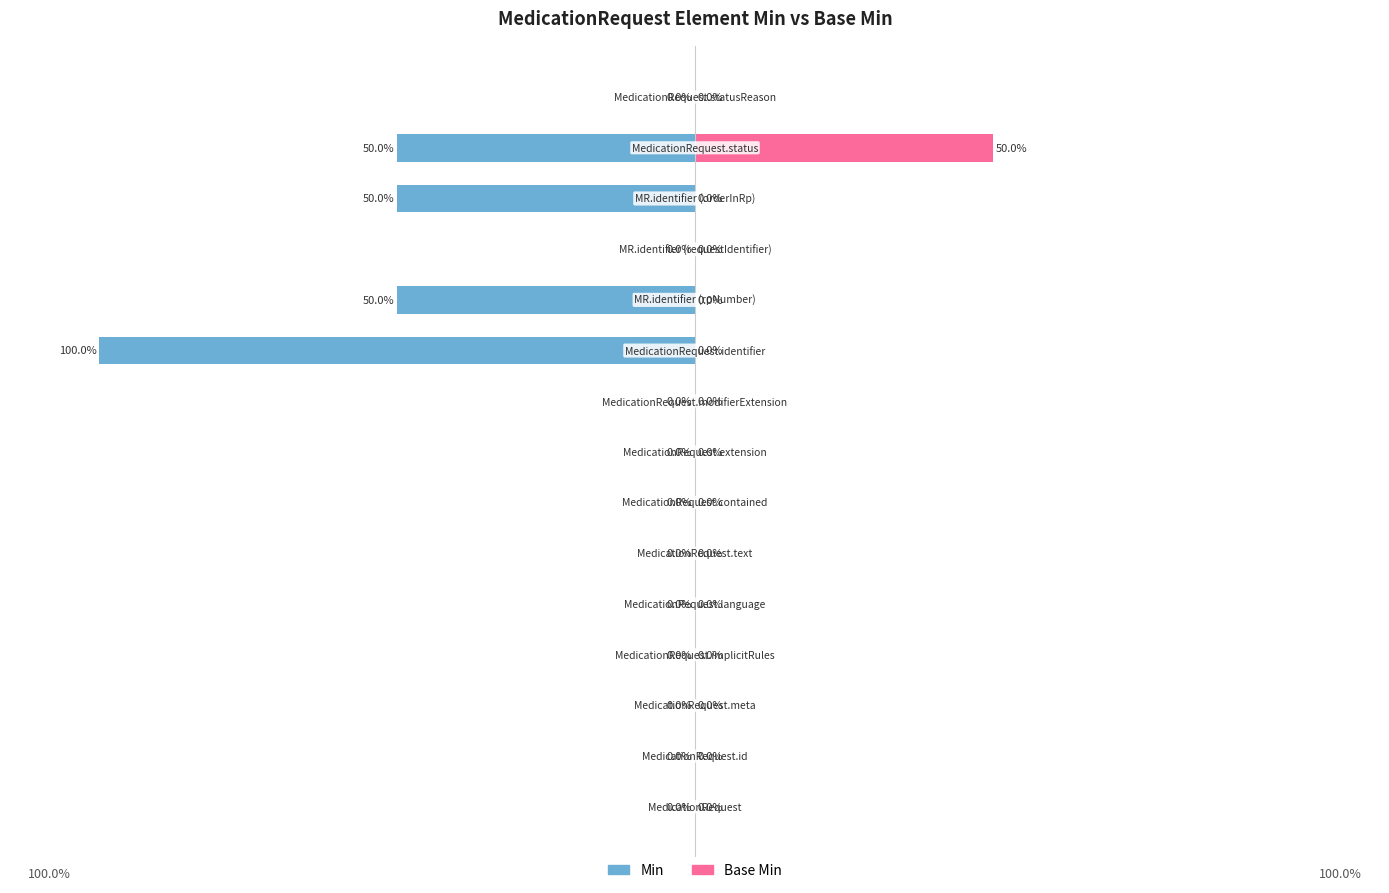

Which series has the largest range (max minus min)?

Min